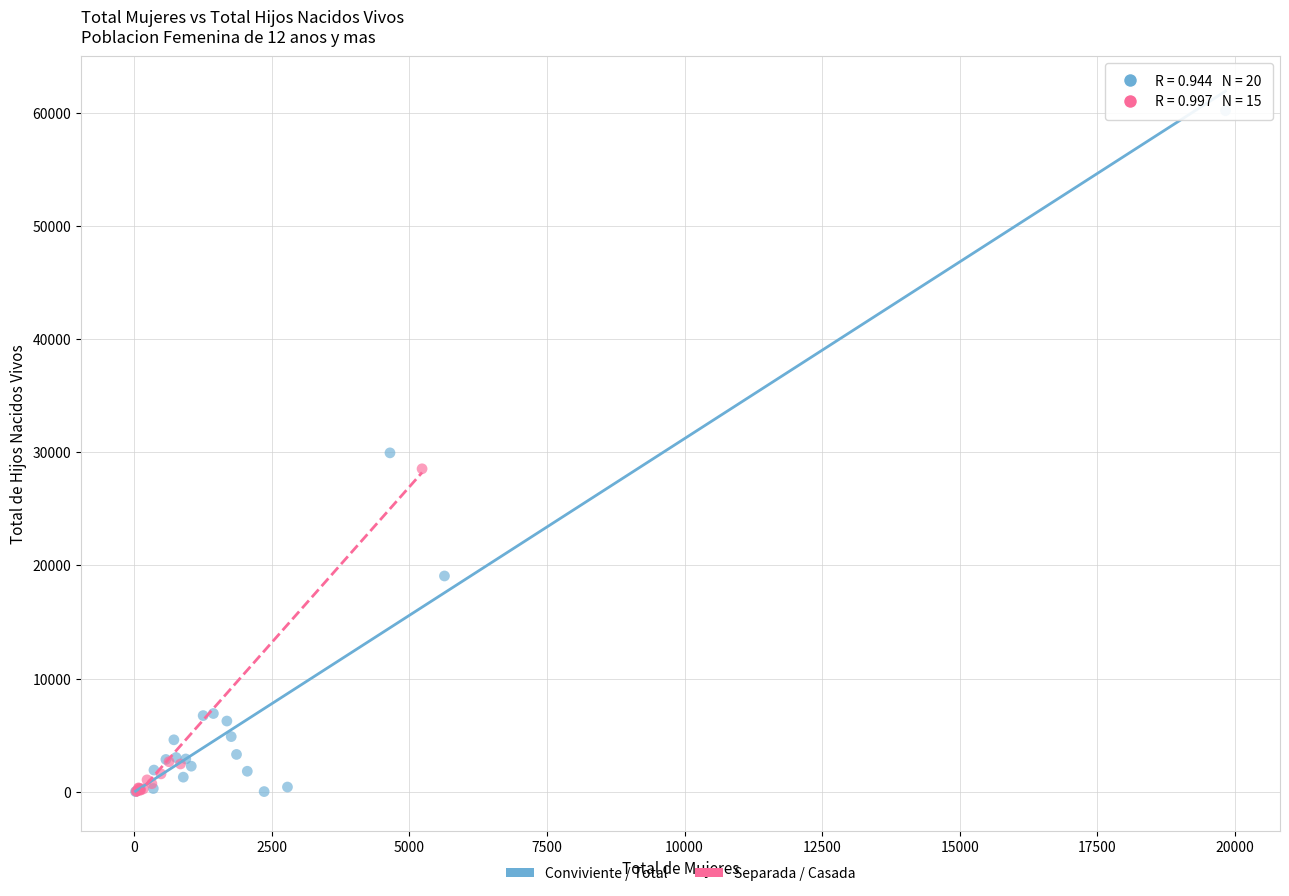

Which series has the largest Y range (max minus min)?

Conviviente / Total